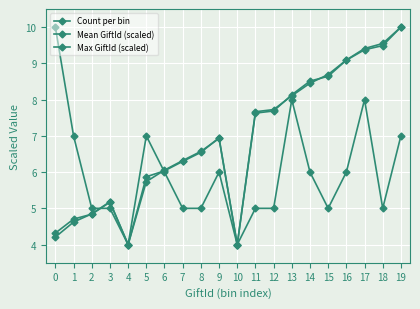

How many interior local peaks does the Mean GiftId (scaled) series have?

2